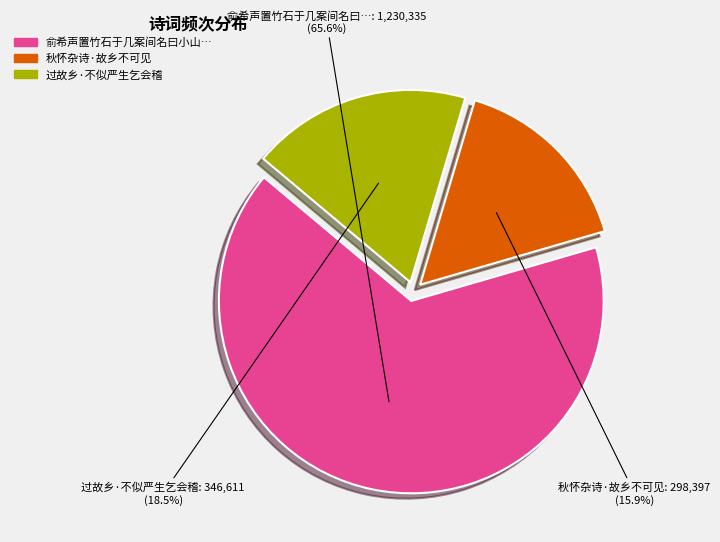

Does any single category account for the majority?

Yes